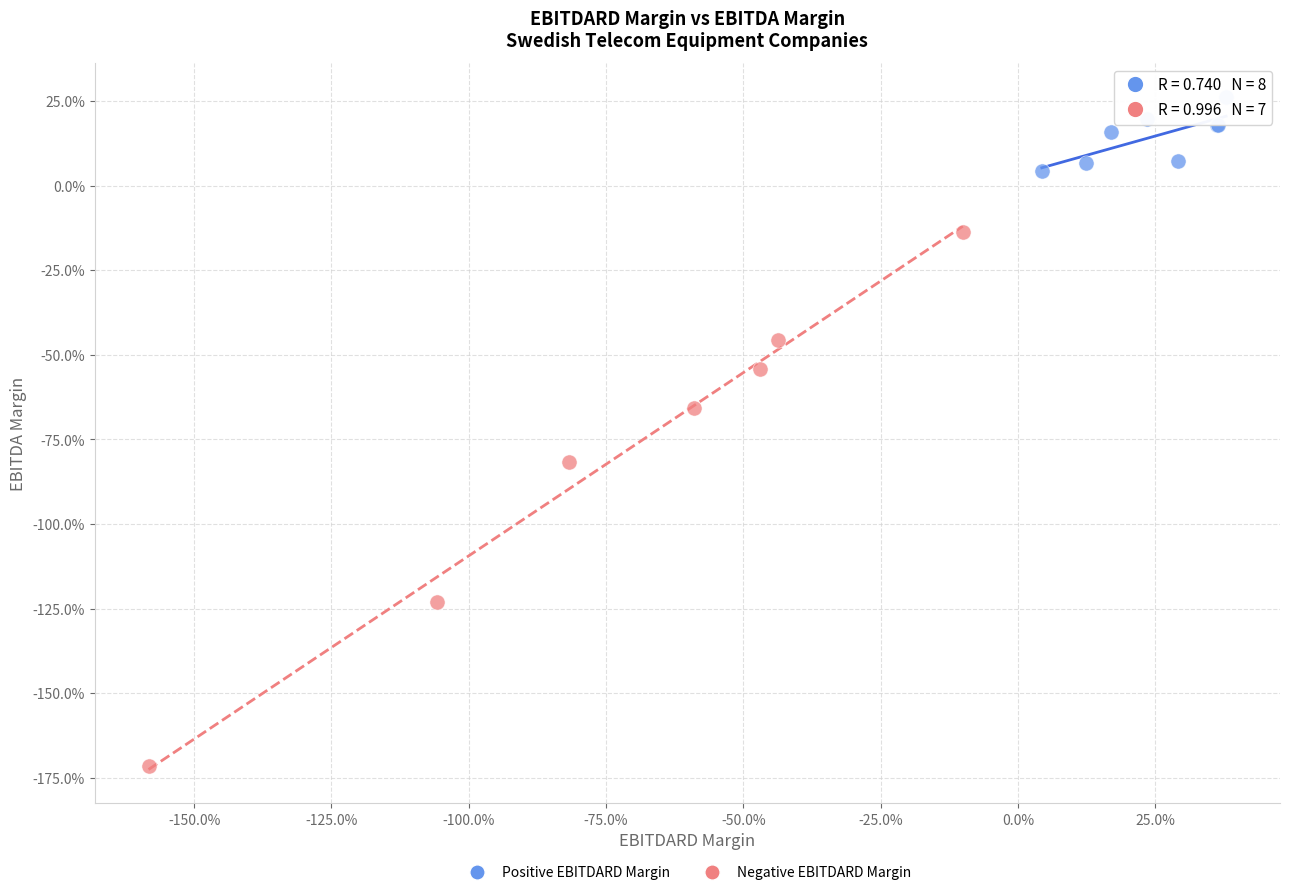

What are all the series names shown in the legend?

Positive EBITDARD Margin, Negative EBITDARD Margin